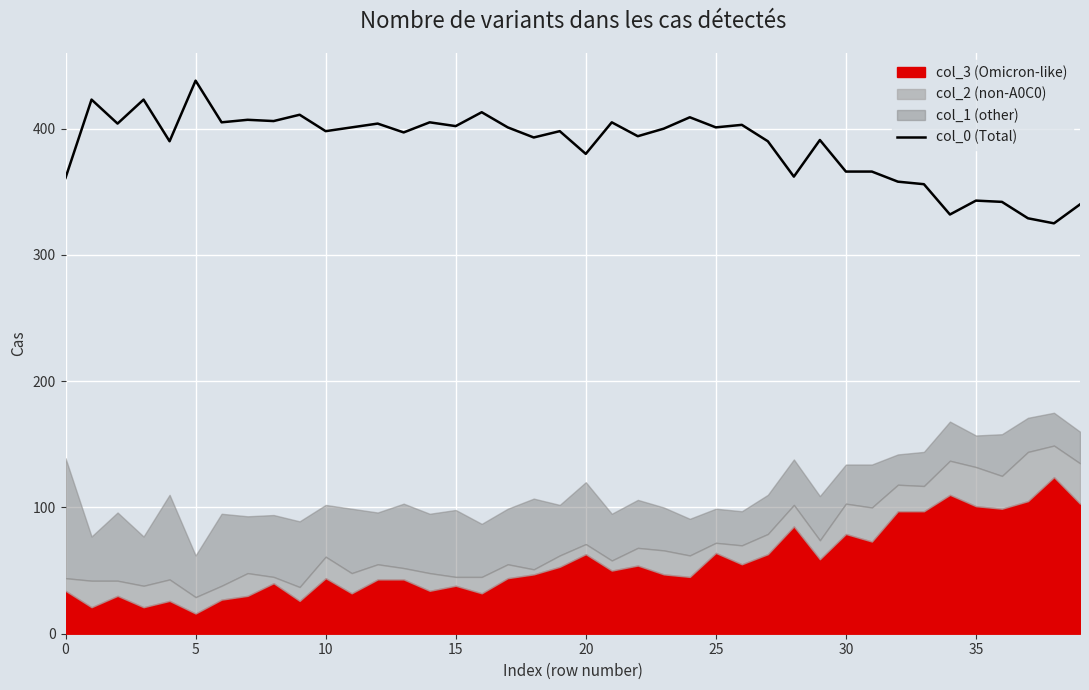

What is the difference between the maximum and second lowest values?

109